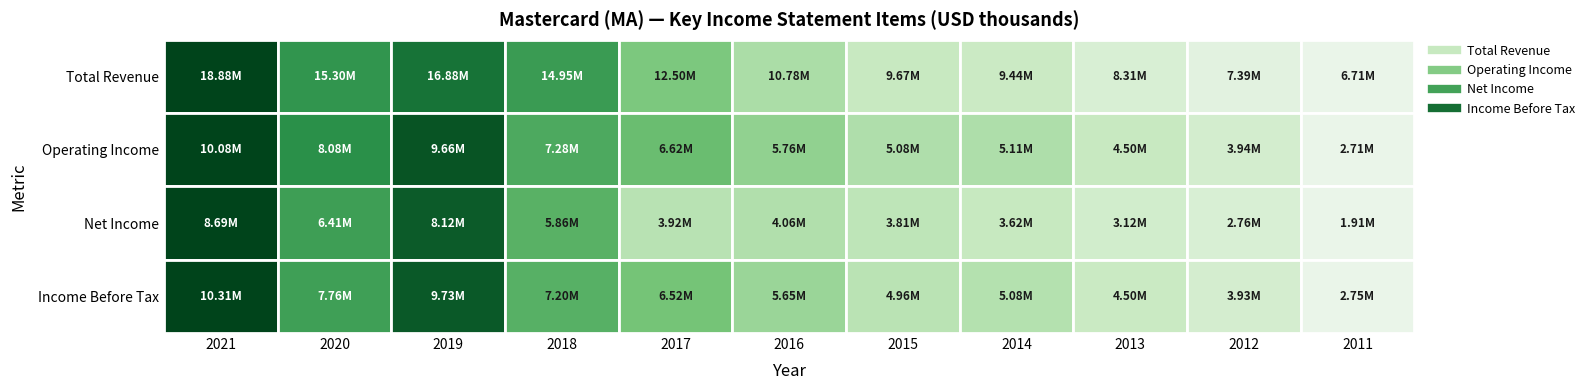

At which category is the sum across all series the highest?

2021